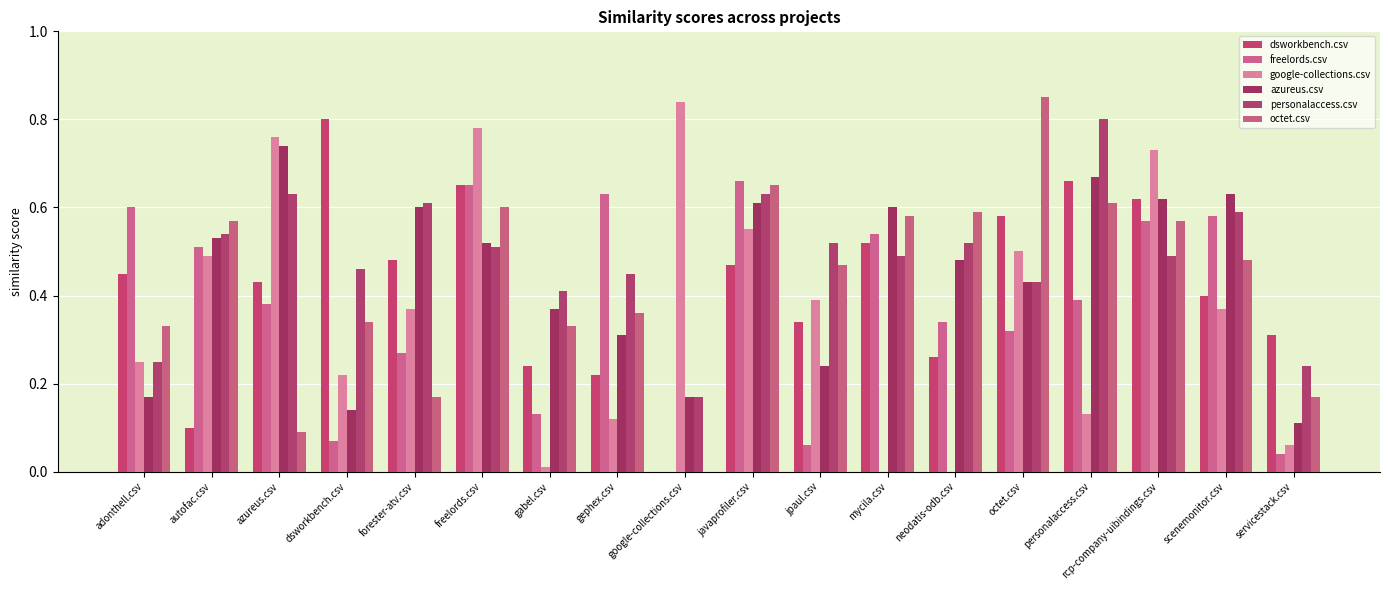

What is the label of the 7th bar from the left?

gabel.csv